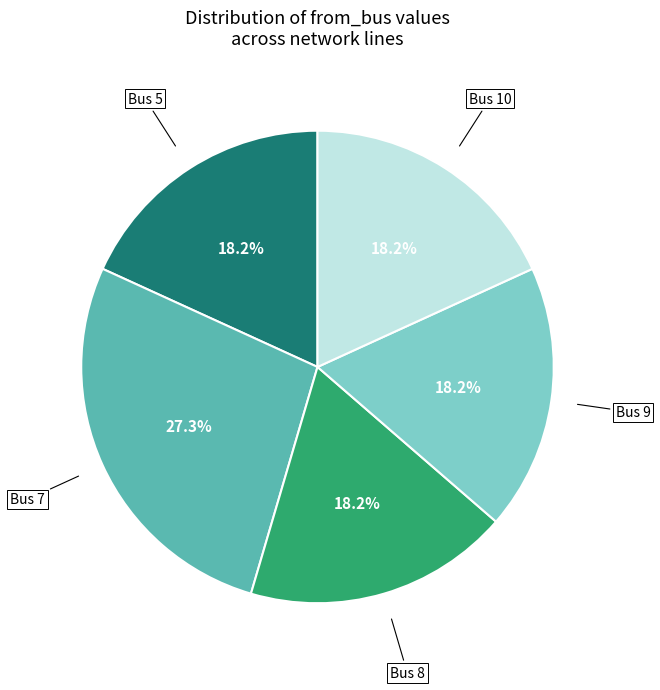

Combined, do Bus 5 and Bus 9 account for over 50%?

No